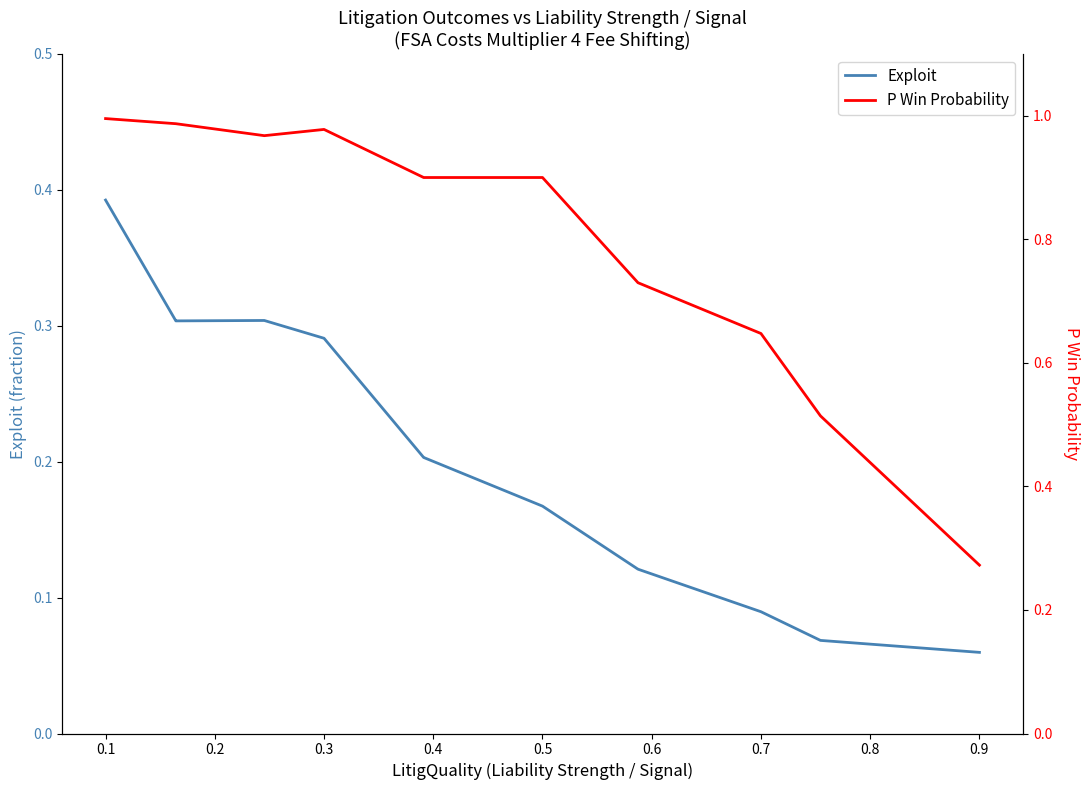

Which series has the largest total across all categories?

P Win Probability